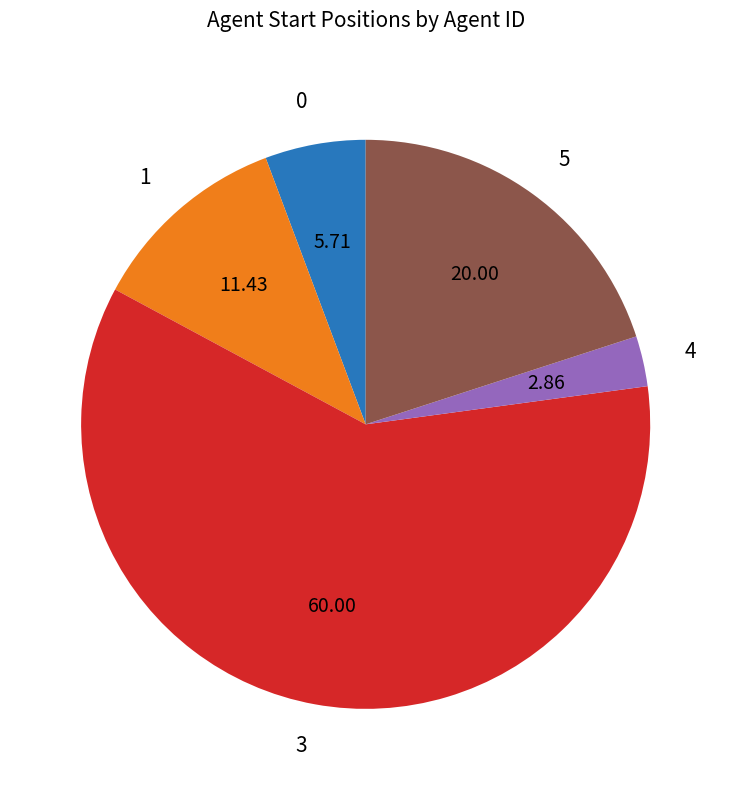

True or false: 5 accounts for 20% of the total.

True